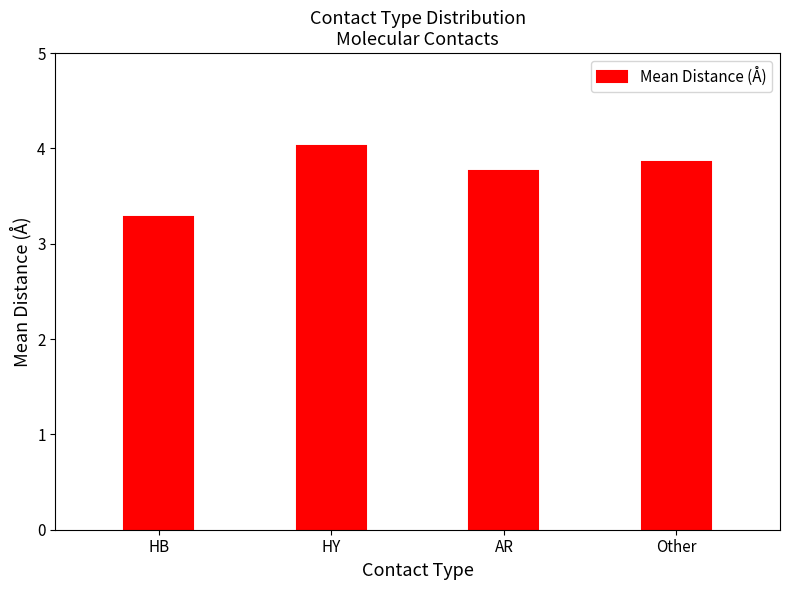

Which category has the highest value across all series?

HY